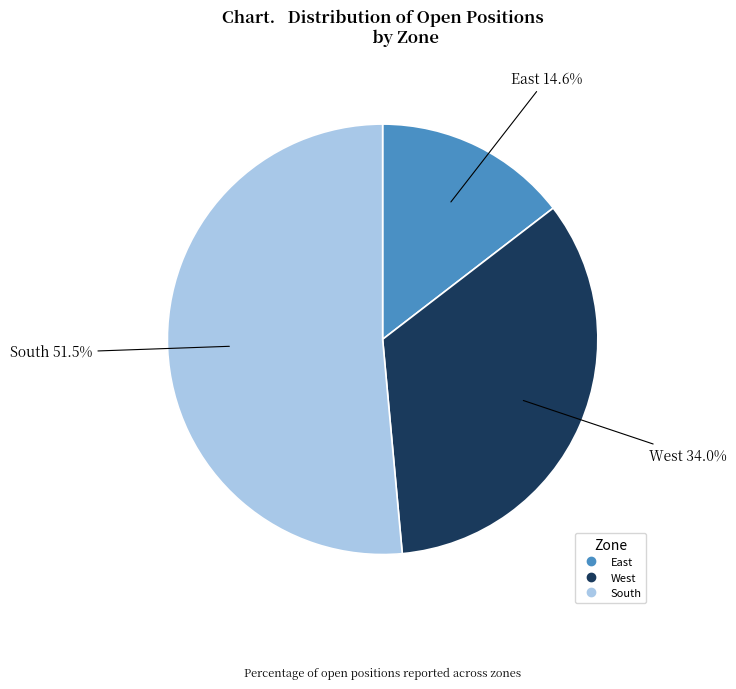

To the nearest percent, what is the difference between the West and South slice percentages?

17%